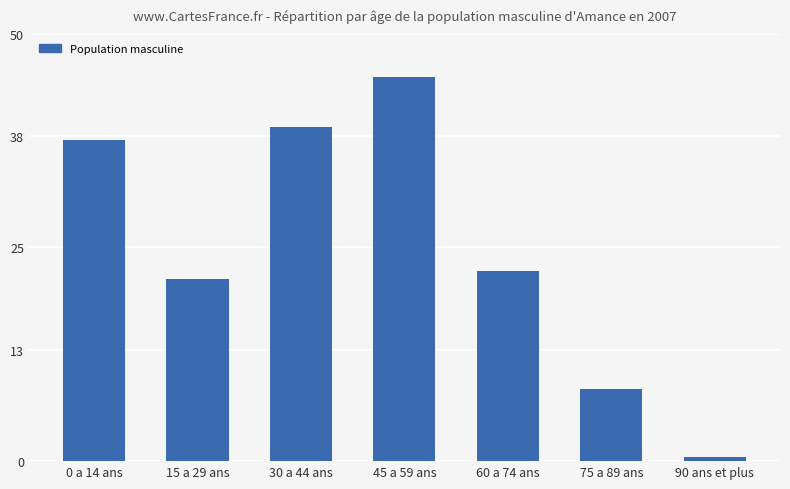

What is the smallest value displayed?

0.5